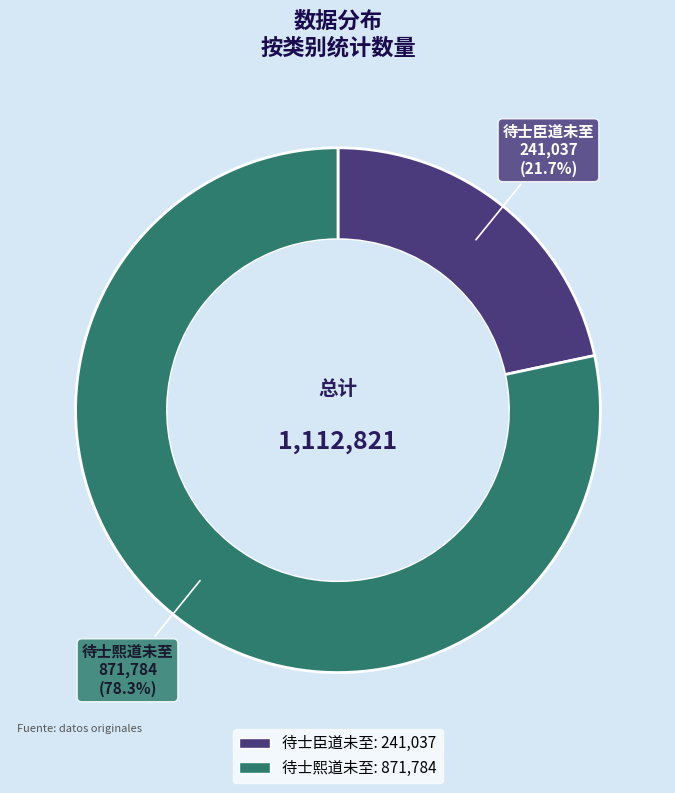

Count the number of slices in the pie.

2